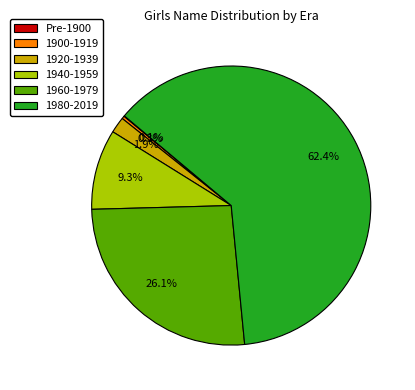

Does 1960-1979 account for over 50% of the chart?

No